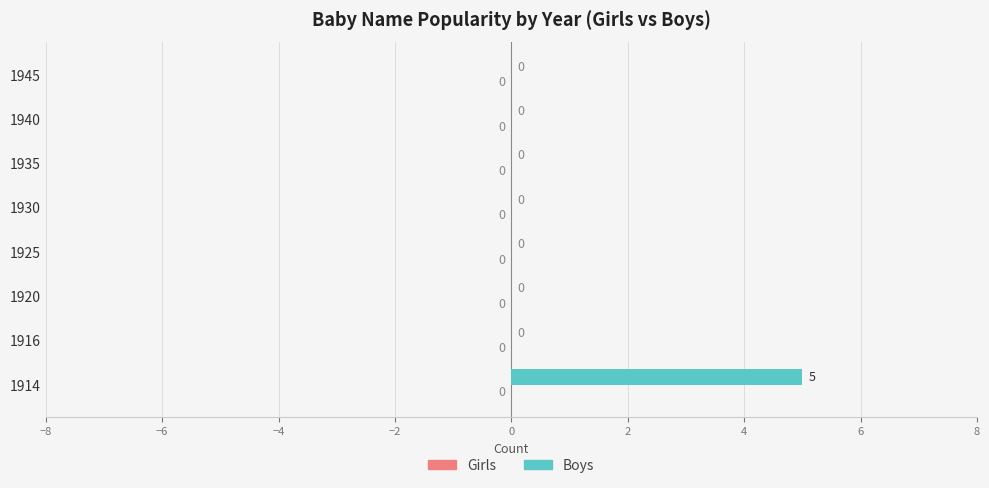

Is it true that the value at 1916 is 0?

True